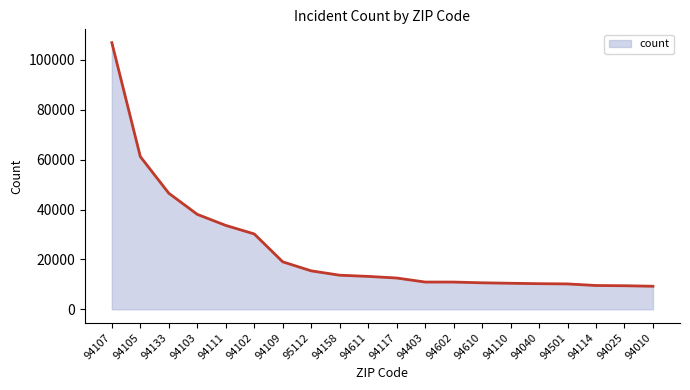

True or false: the data shows 10926 at 94602.

True